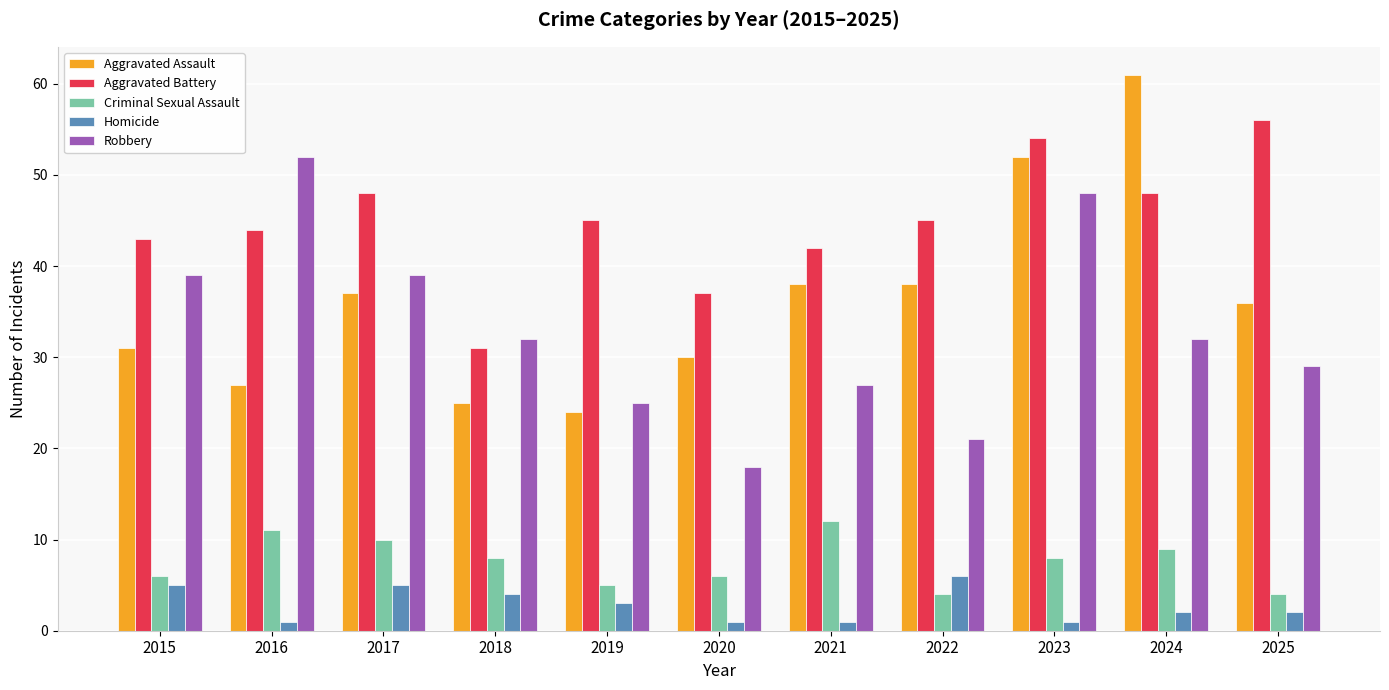

What is the sum of the Homicide values at 2025 and 2023?

3